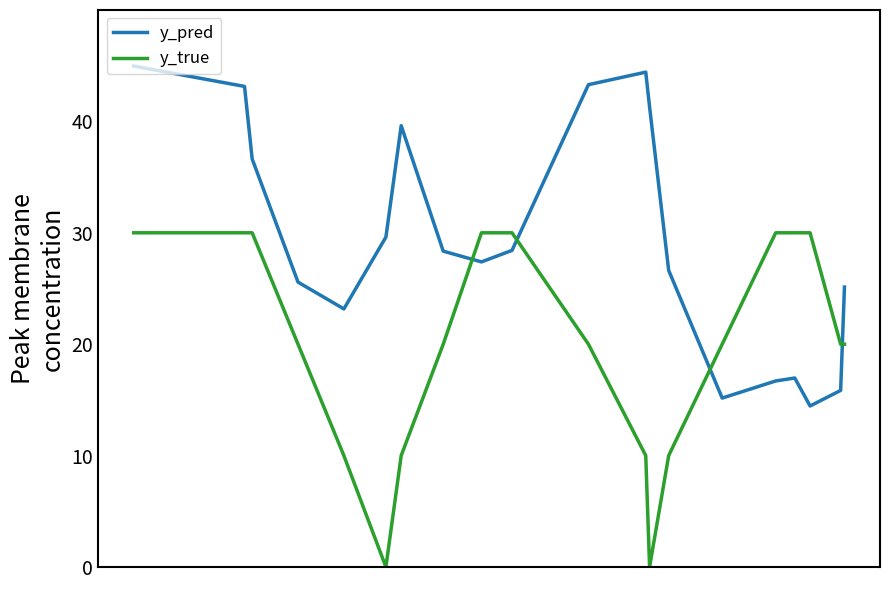

Rank the series by their maximum value, from highest to lowest.

y_pred, y_true